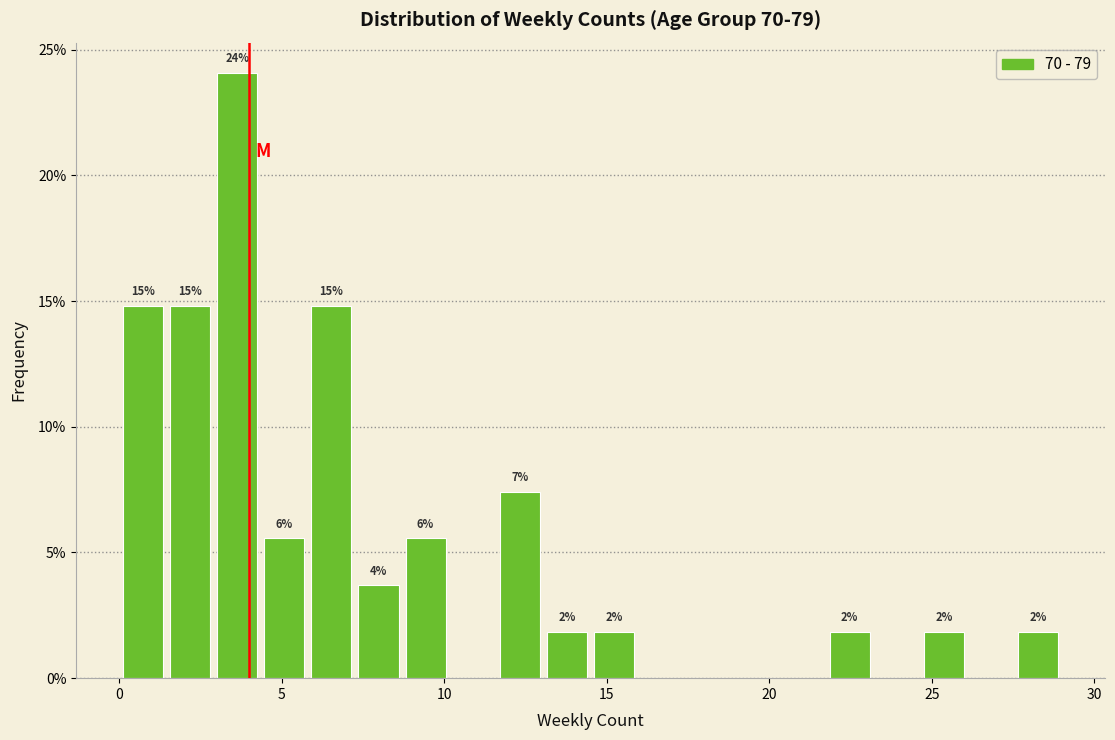

Read against the x-axis, roughly where is the centre of the tallest bar?

3.5